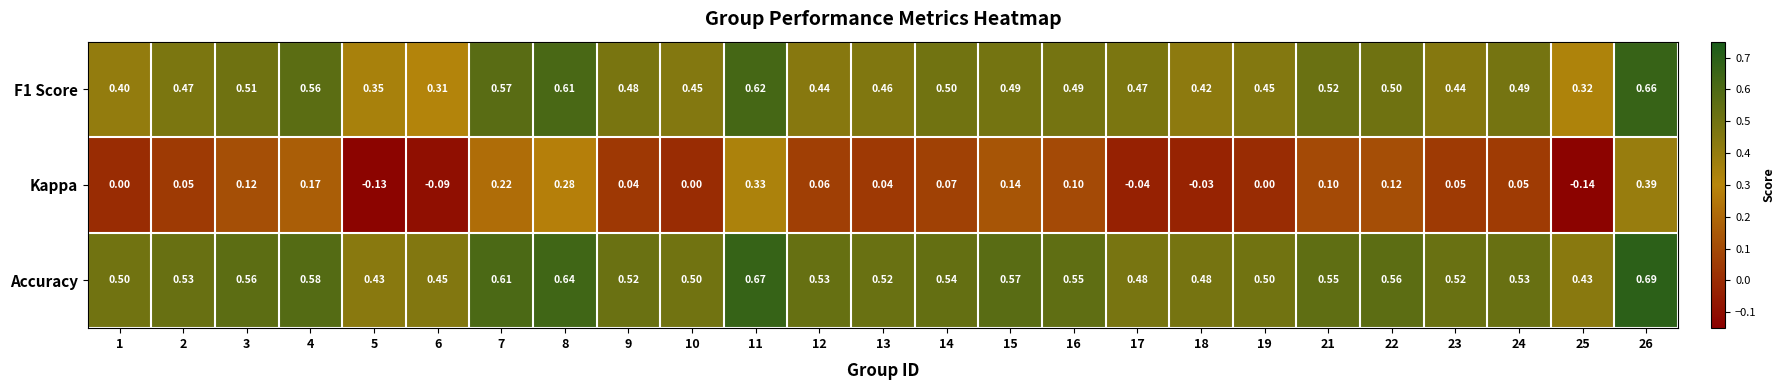

At how many categories does at least one series exceed 0?

25